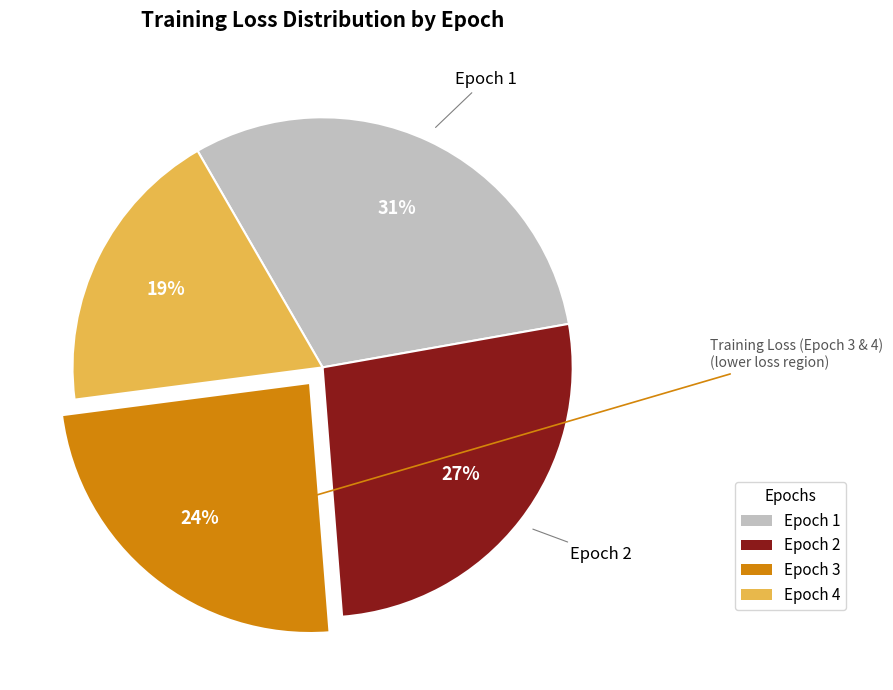

Count the number of slices in the pie.

4